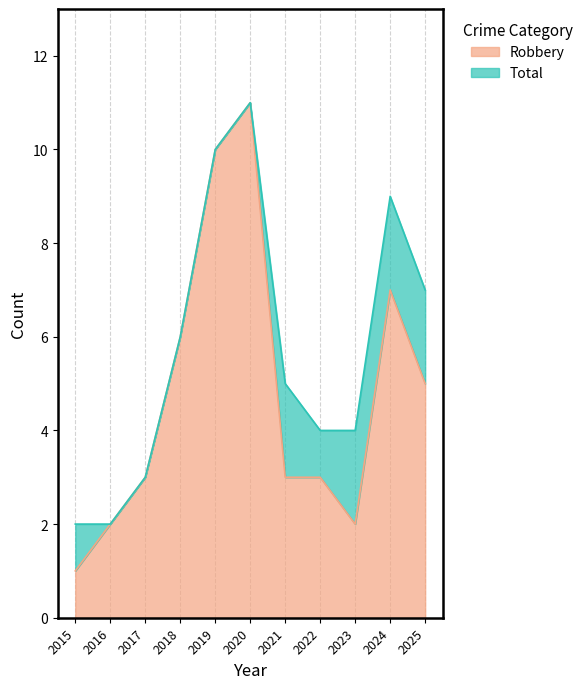

Rank the series by their average value, from lowest to highest.

Robbery, Total